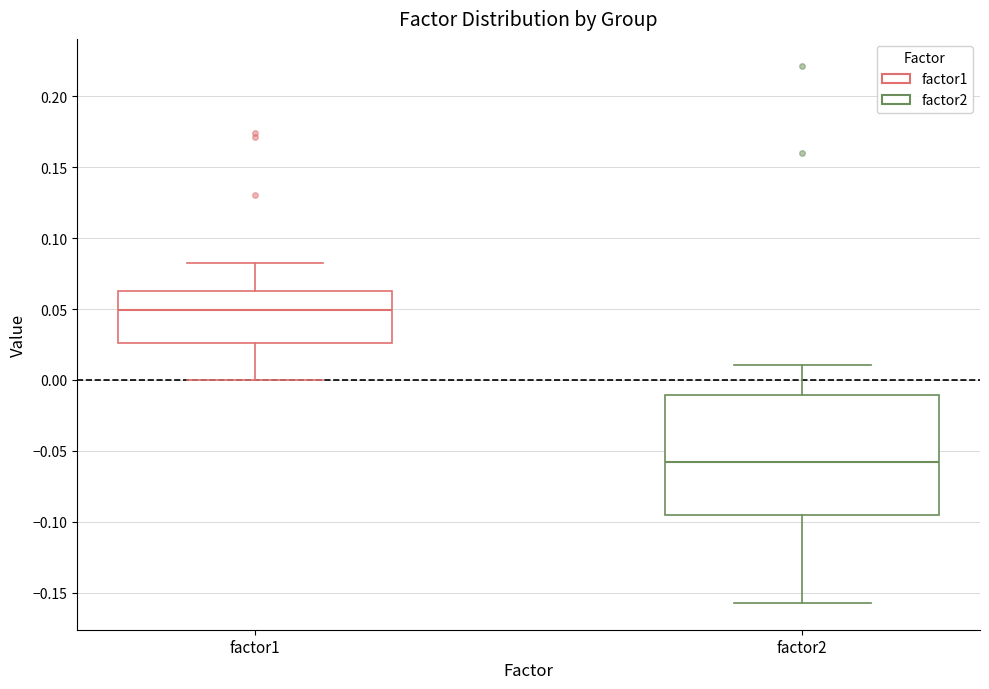

Reading left to right, transcribe this box plot: for each box, give where its median line is, the range the box spans, and where its two whiskers end, as read against the y-axis. The values are not printed on the chart, so give them approximately, as read against the axis.

factor1: median 0.050, box 0.025 to 0.065, whiskers 0.000 to 0.080
factor2: median -0.060, box -0.095 to -0.010, whiskers -0.155 to 0.010